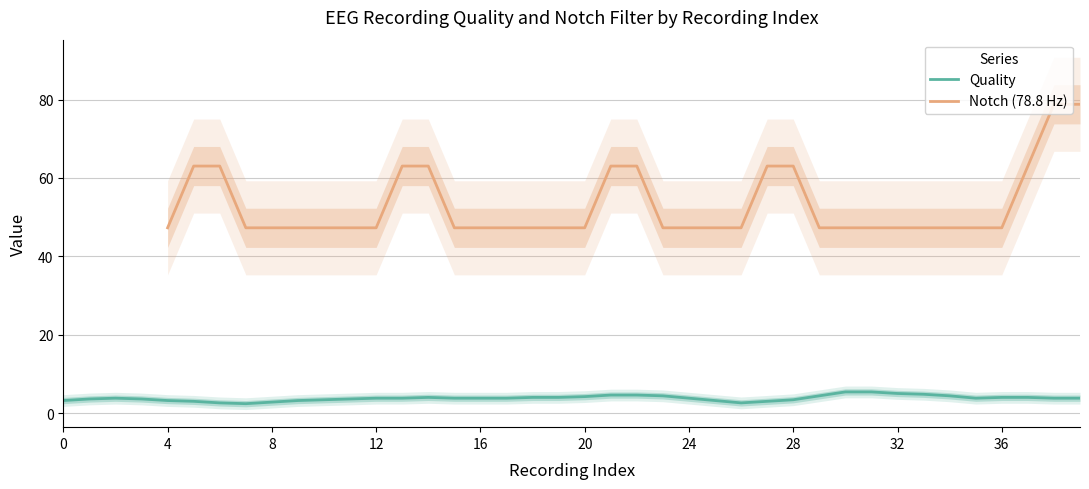

The Quality series shows 5.0 at 32. True or false?

True